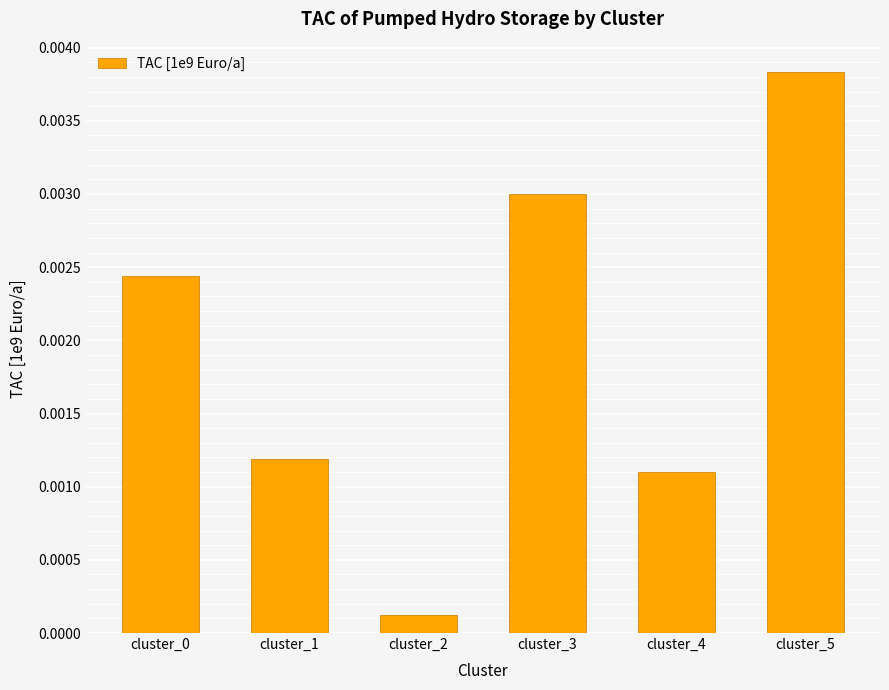

Where is the data nearest to the value 0?

cluster_2